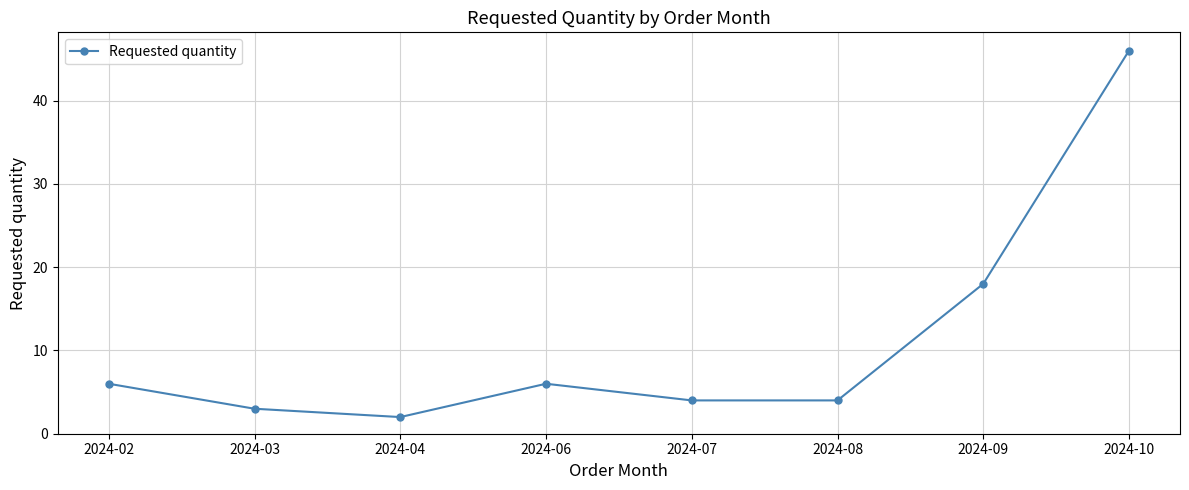

Between 2024-06 and 2024-08, which is larger?

2024-06